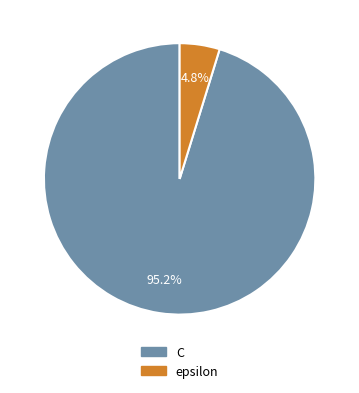

Count the number of slices in the pie.

2